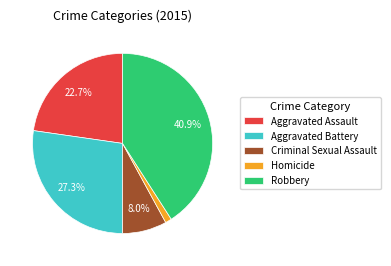

To the nearest percent, what percentage of the pie is Robbery?

41%